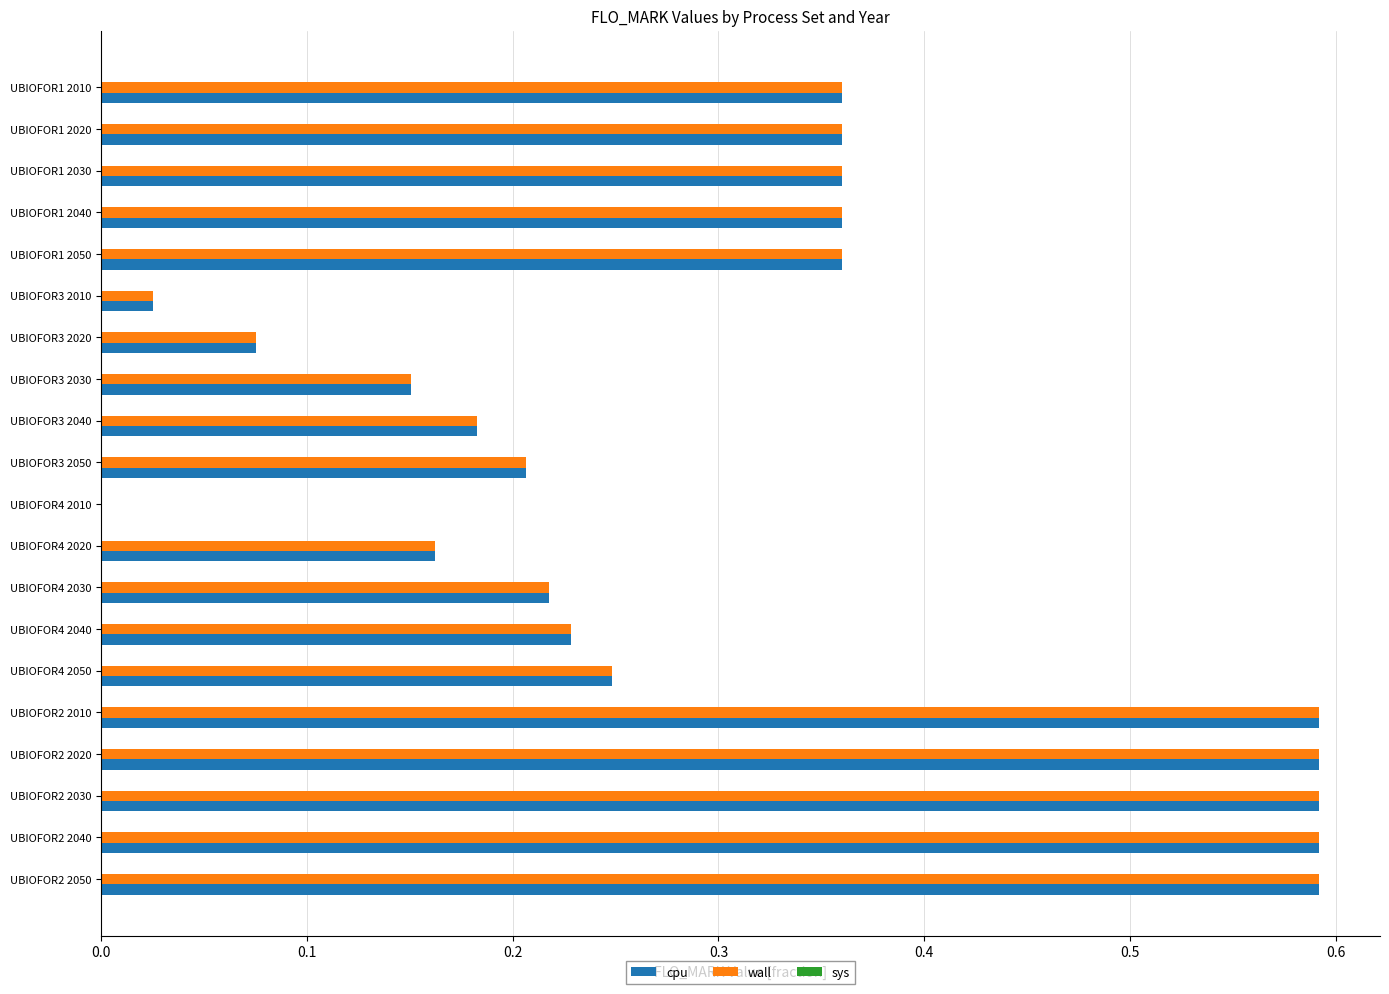

How many positive values does the wall series have?

19